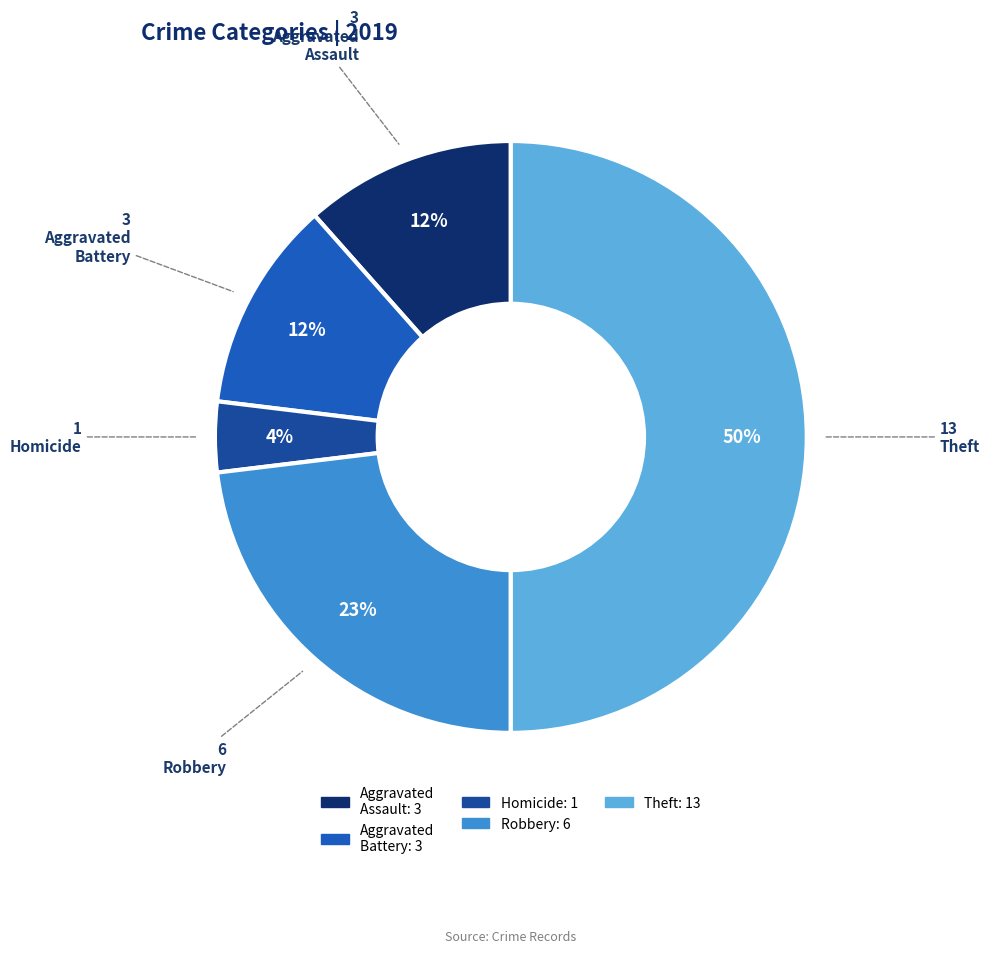

How many segments does this pie chart have?

5